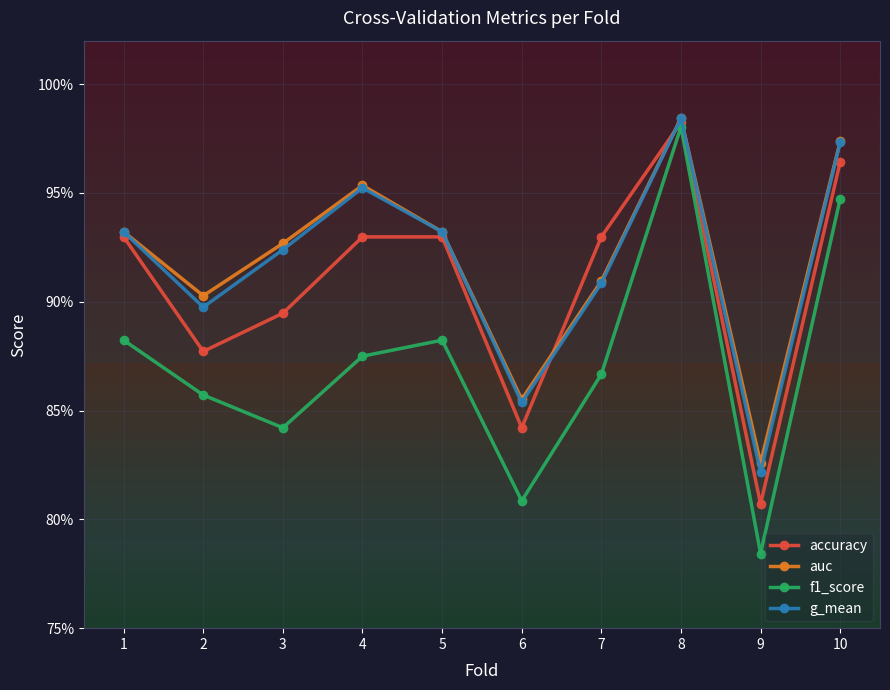

What is the maximum value for auc?

1.0